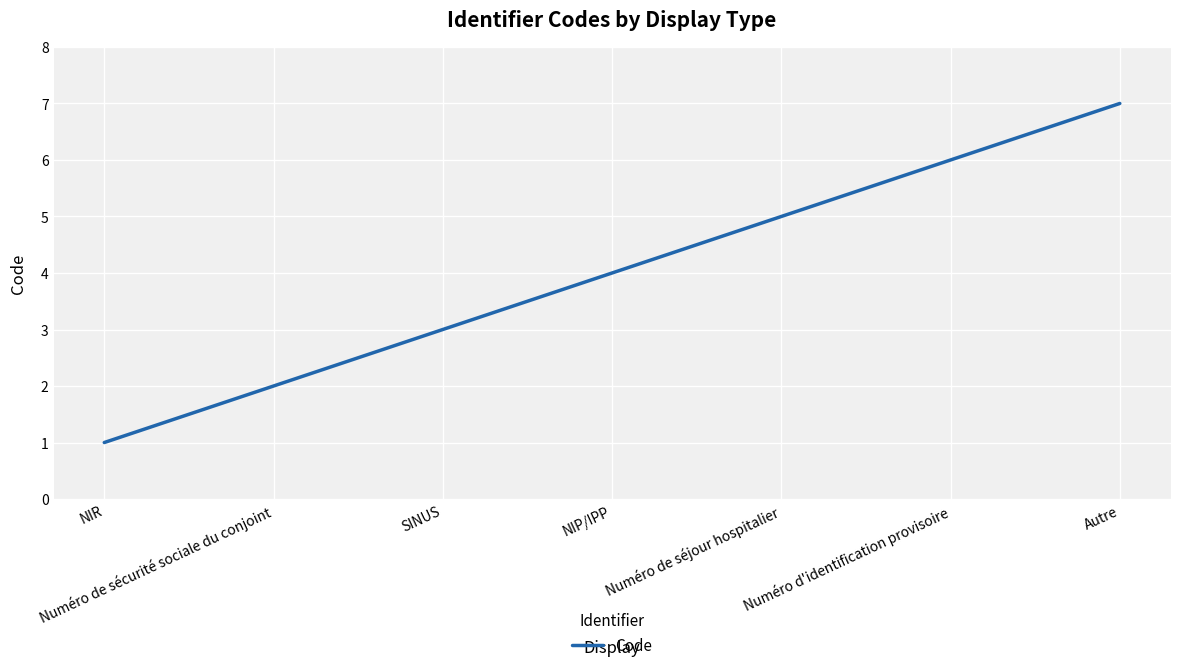

What is the sum of the values at Numéro d'identification provisoire and SINUS?

9